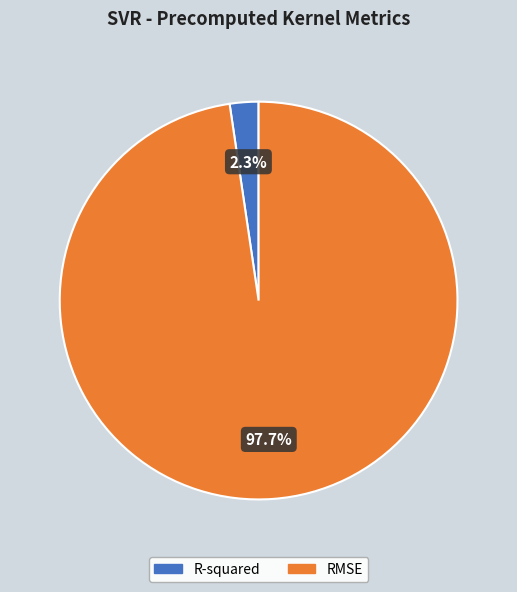

The RMSE slice represents 98% of the pie. True or false?

True